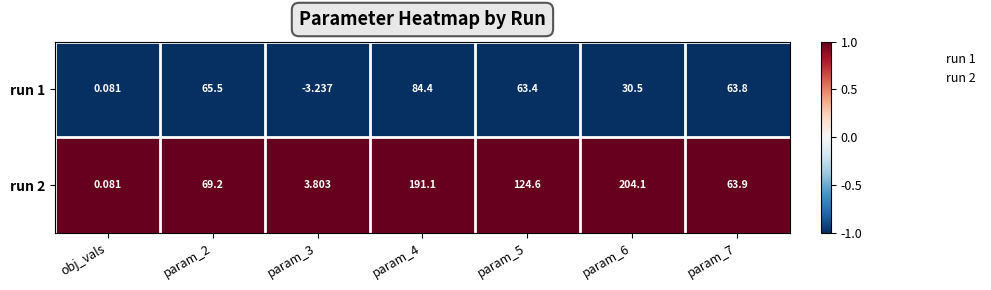

Is the value of run 2 at param_3 greater than the value of run 1 at obj_vals?

Yes